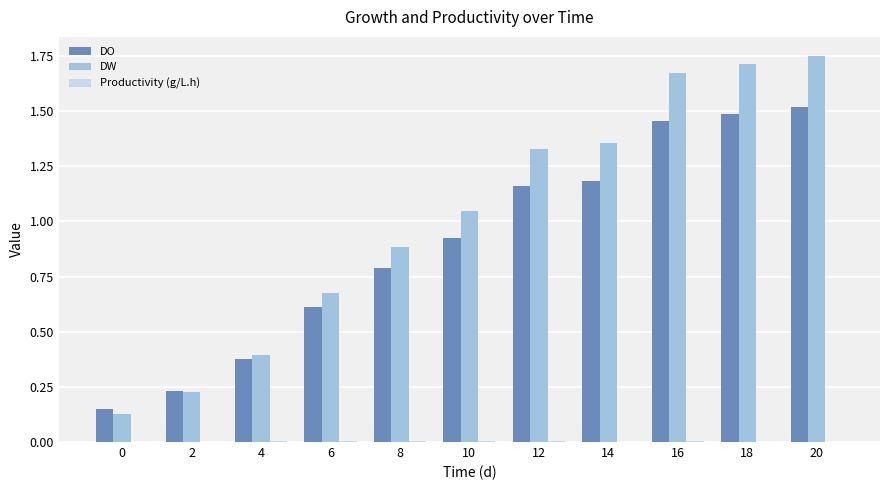

How many groups of bars are there?

11